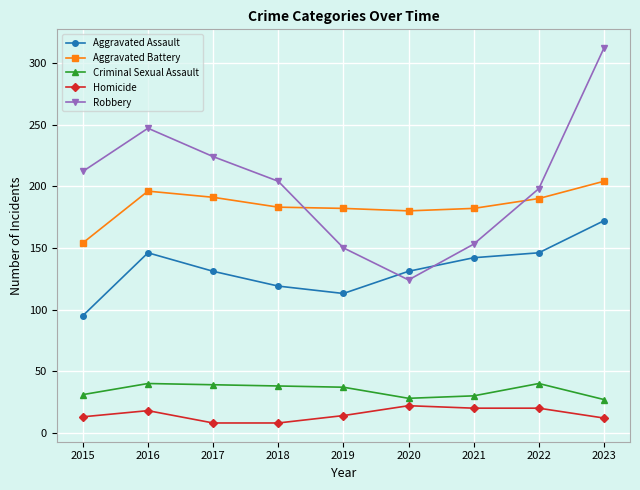

True or false: Aggravated Battery and Homicide cross at least once.

False